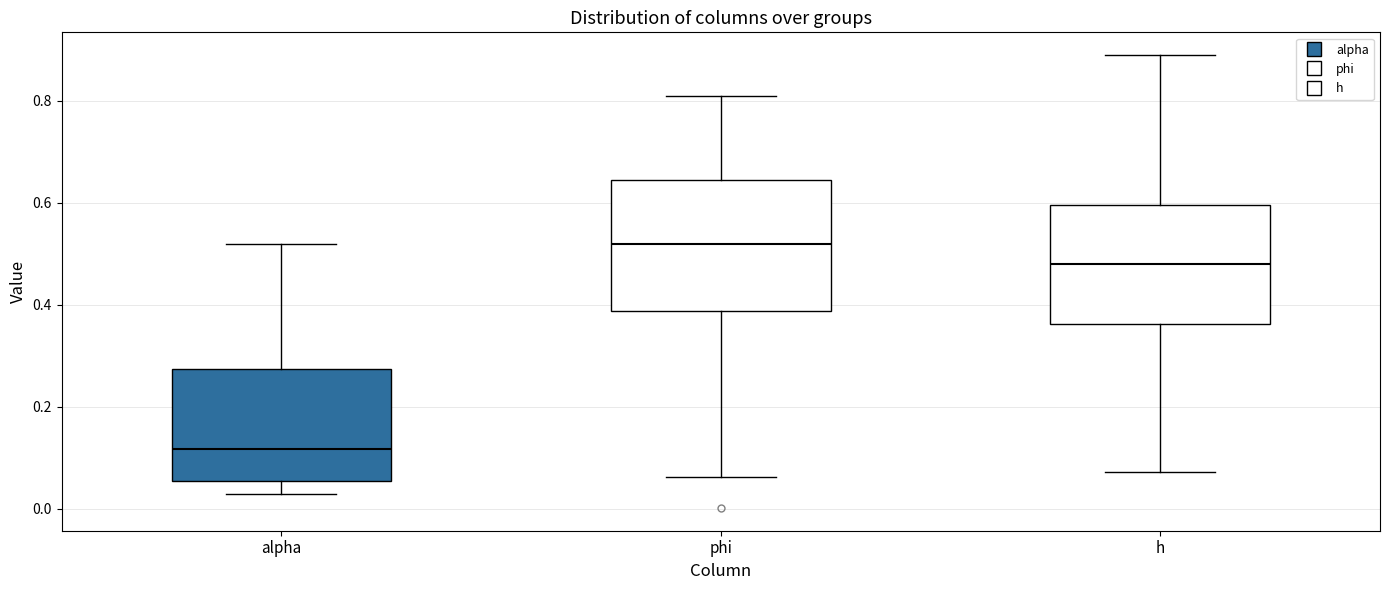

Comparing the boxes themselves (not the whiskers), which one is the tallest?

phi